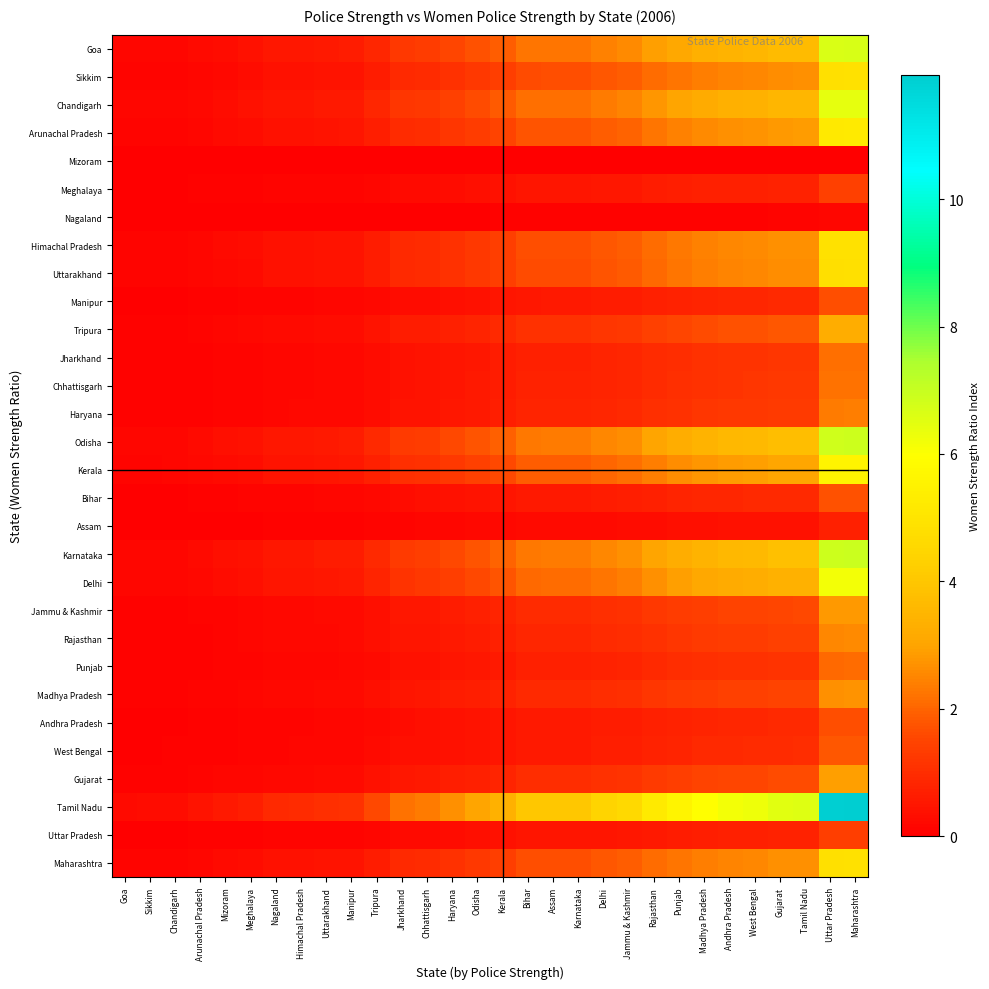

Rank the series at Gujarat from highest to lowest value.

Tamil Nadu, Karnataka, Odisha, Goa, Chandigarh, Delhi, Kerala, Arunachal Pradesh, Himachal Pradesh, Maharashtra, Sikkim, Uttarakhand, Tripura, Gujarat, Jammu & Kashmir, Madhya Pradesh, Rajasthan, Haryana, Chhattisgarh, Jharkhand, Punjab, West Bengal, Bihar, Andhra Pradesh, Manipur, Meghalaya, Uttar Pradesh, Assam, Nagaland, Mizoram